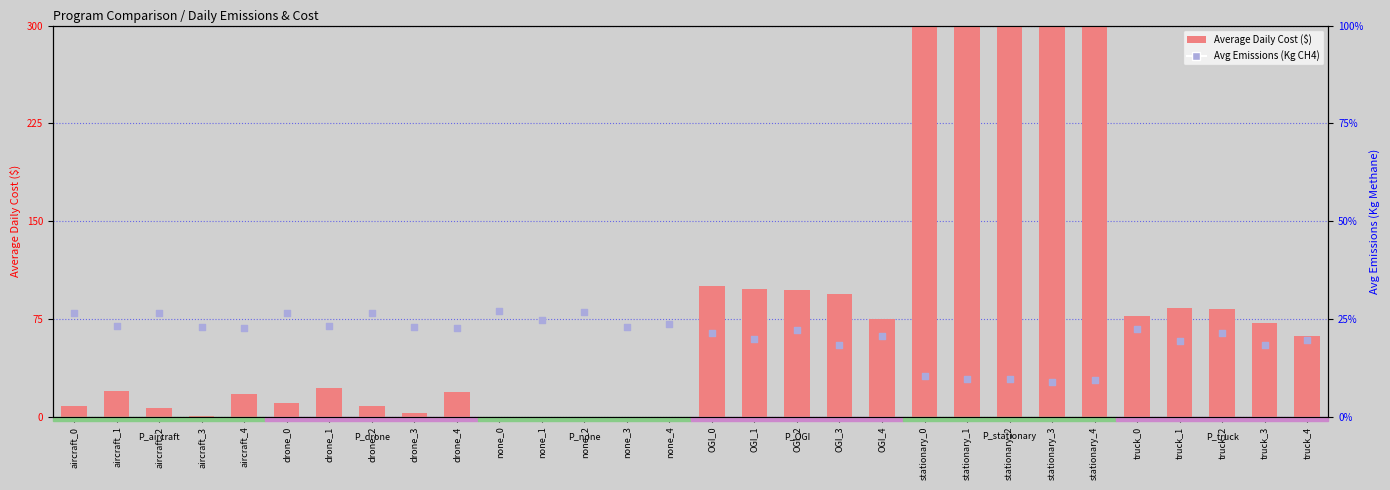

At which category is the sum across all series the highest?

stationary_0